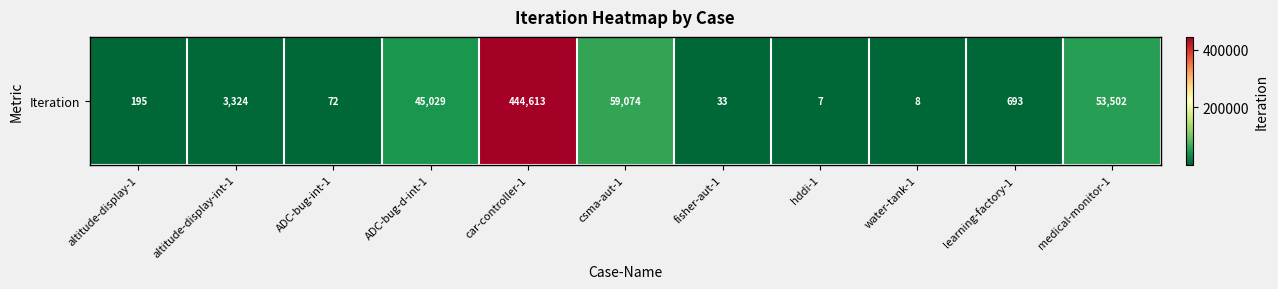

What is the minimum value shown in the chart?

7